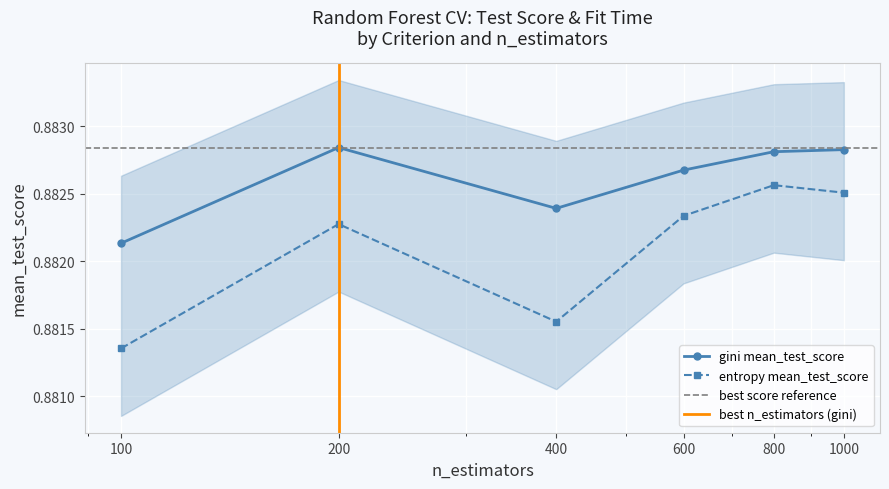

The entropy mean_test_score series shows 0.9 at 100. True or false?

True